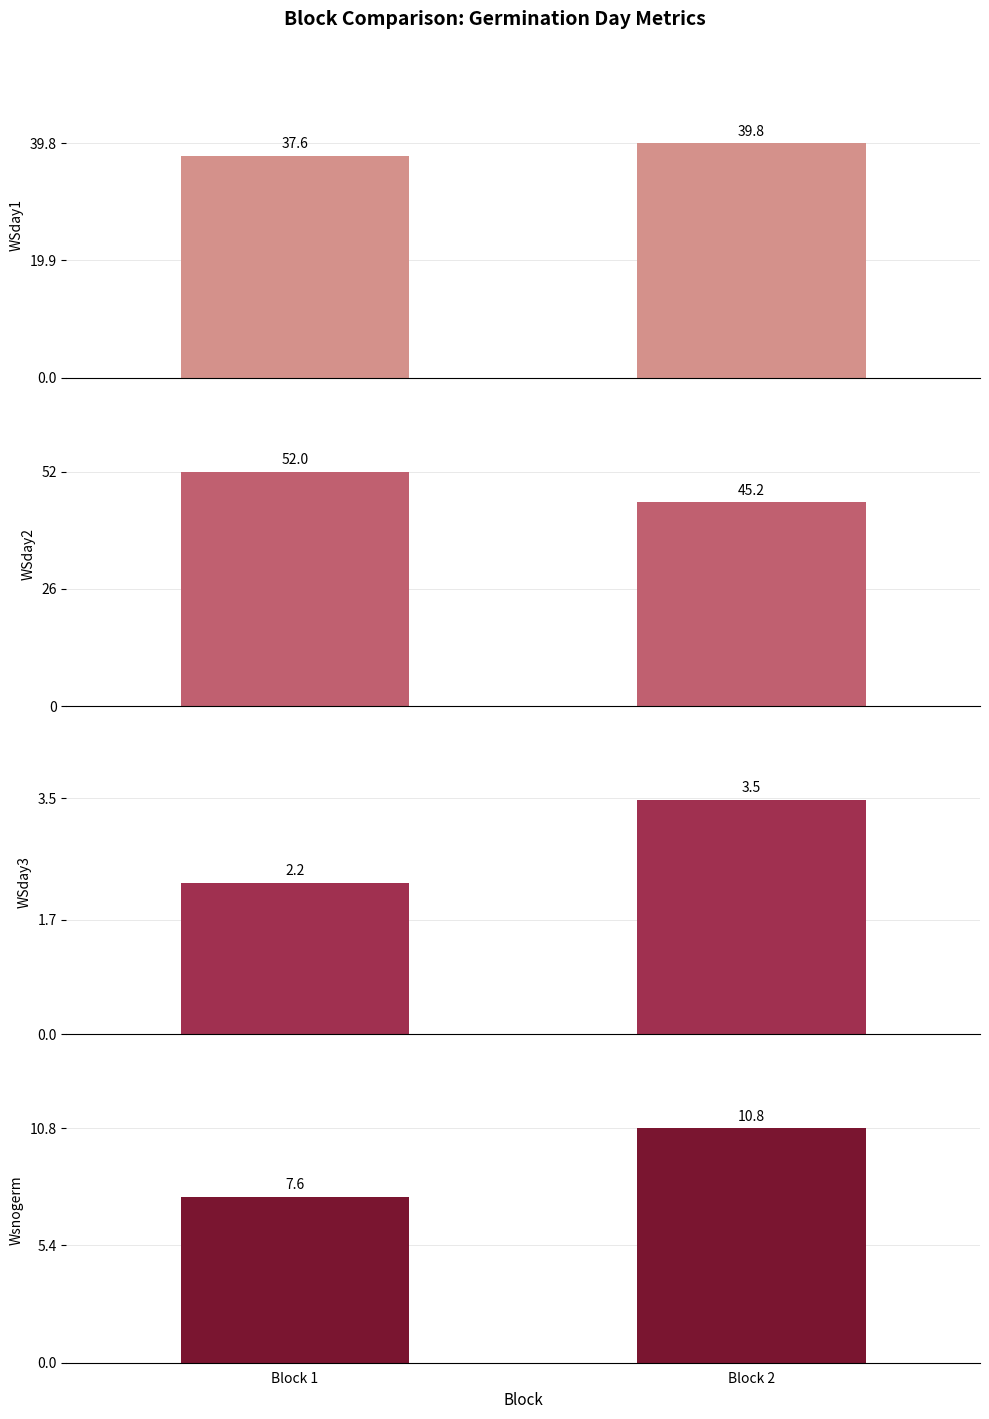

What is the value of the Wsnogerm bar at the 1st from the left?

7.6